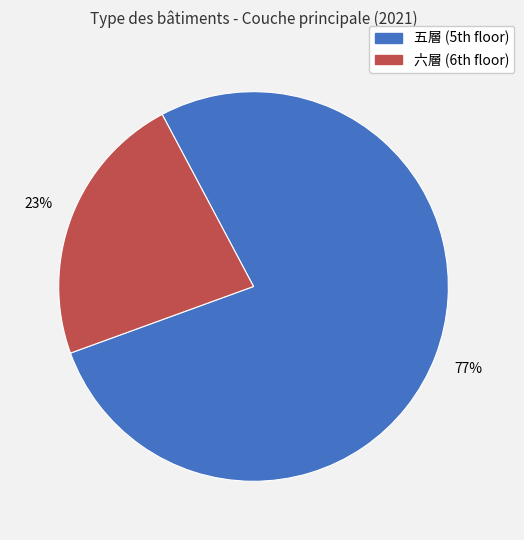

Rank the categories by value from highest to lowest.

五層, 六層